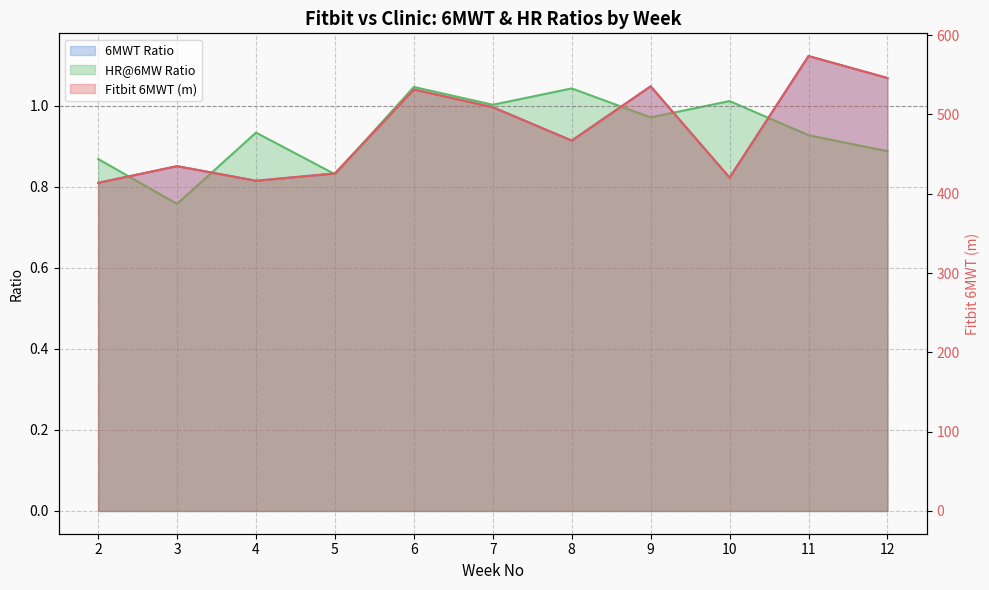

True or false: 6MWT Ratio has a value of 262.8 at 3.

False